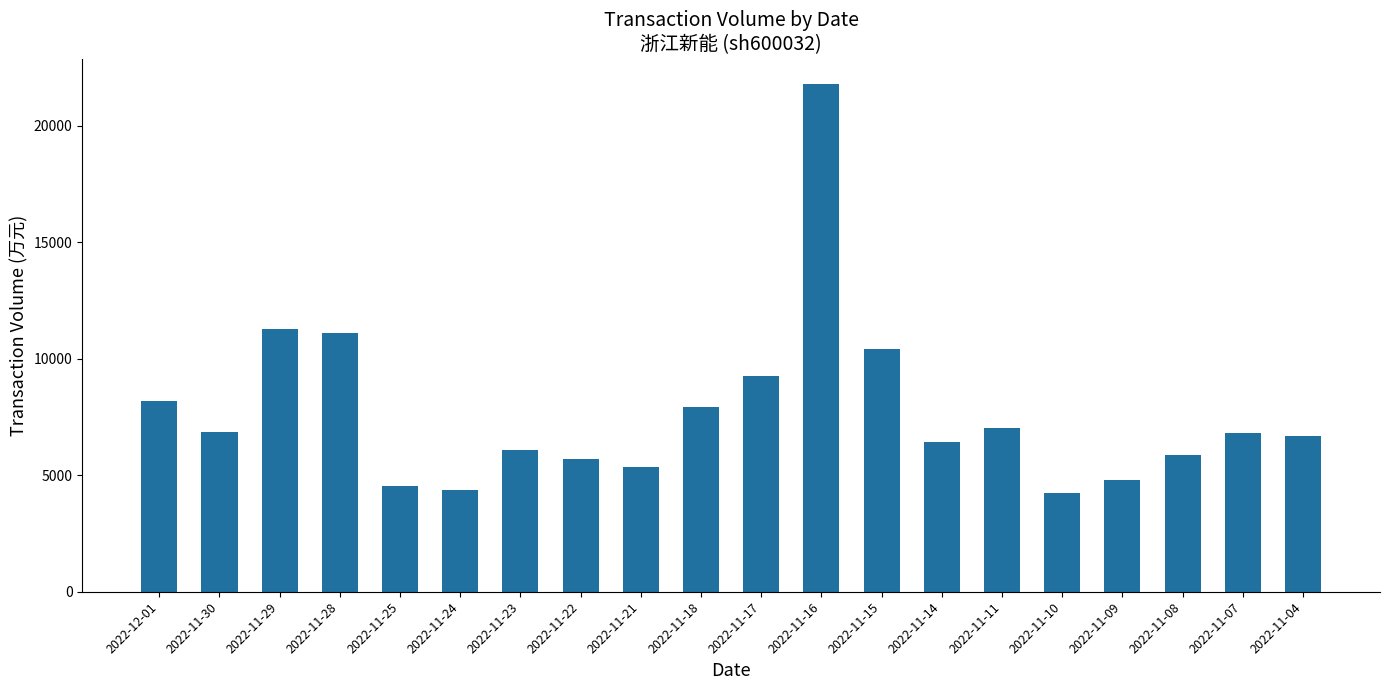

What is the difference between the maximum and second lowest values?

17432